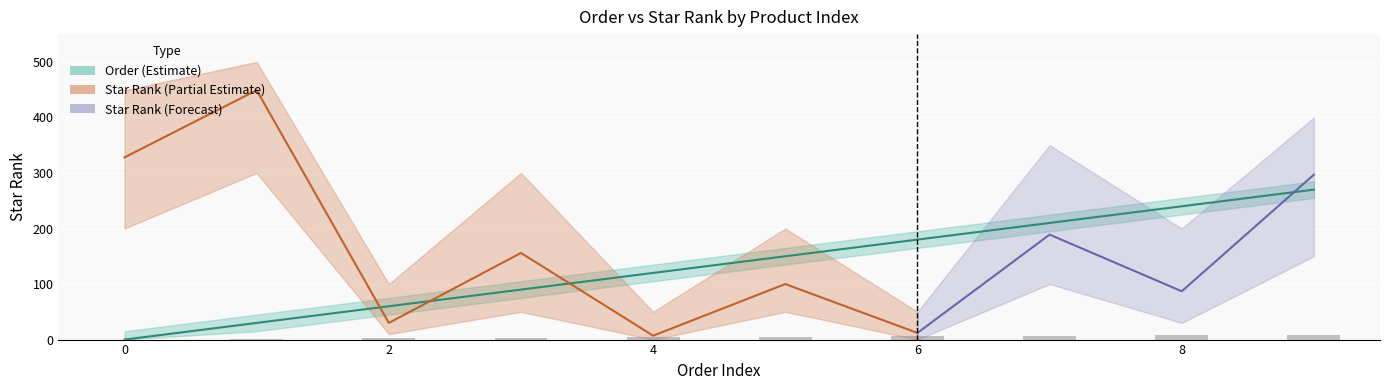

What is the change in value from 2 to 4?

+60